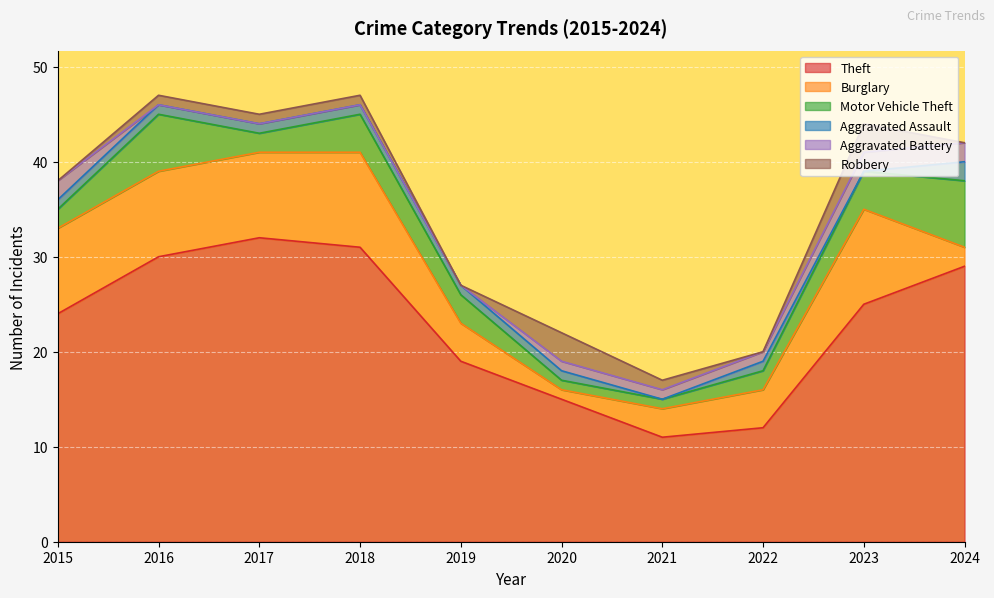

Where does the Robbery series first go above 1?

2020